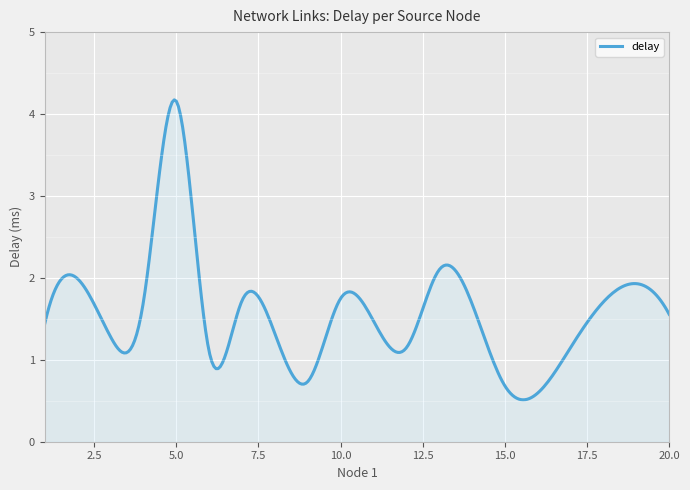

What is the difference between the maximum and minimum values?

3.7